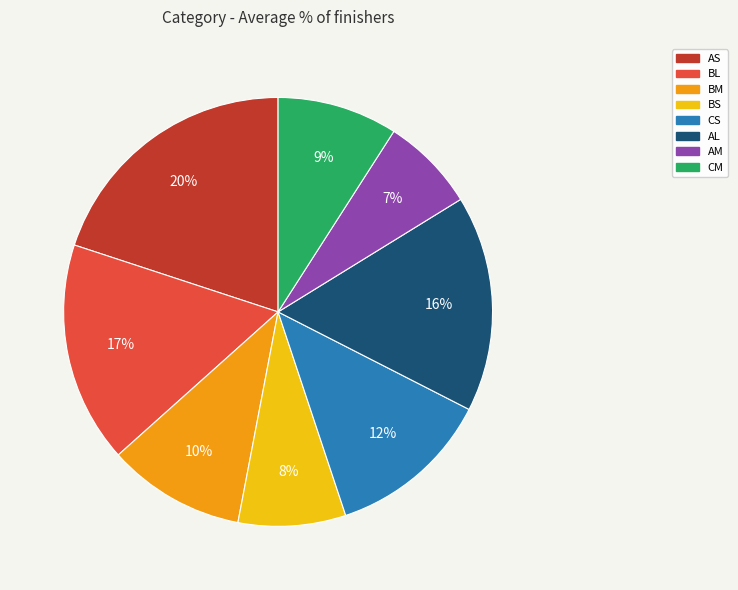

What is the largest slice in the pie chart?

AS